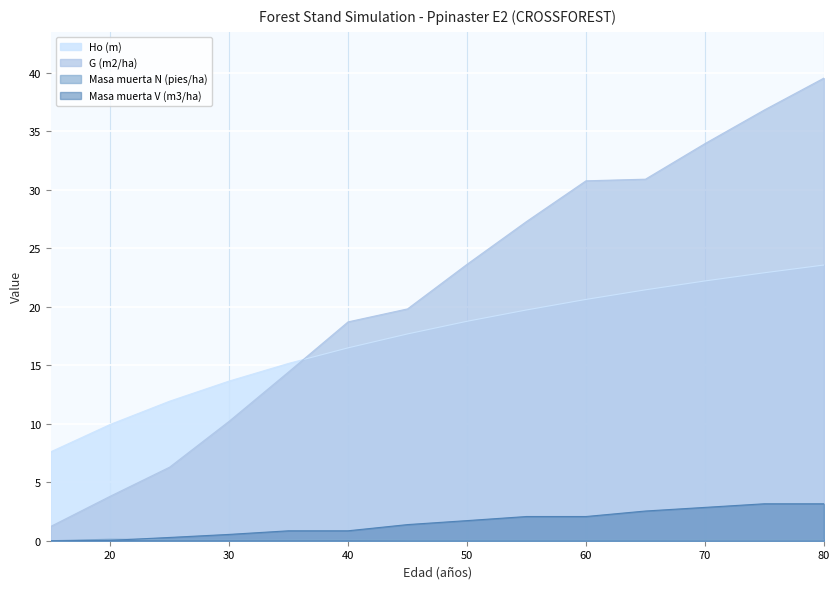

Which series has the largest total across all categories?

G (m2/ha)